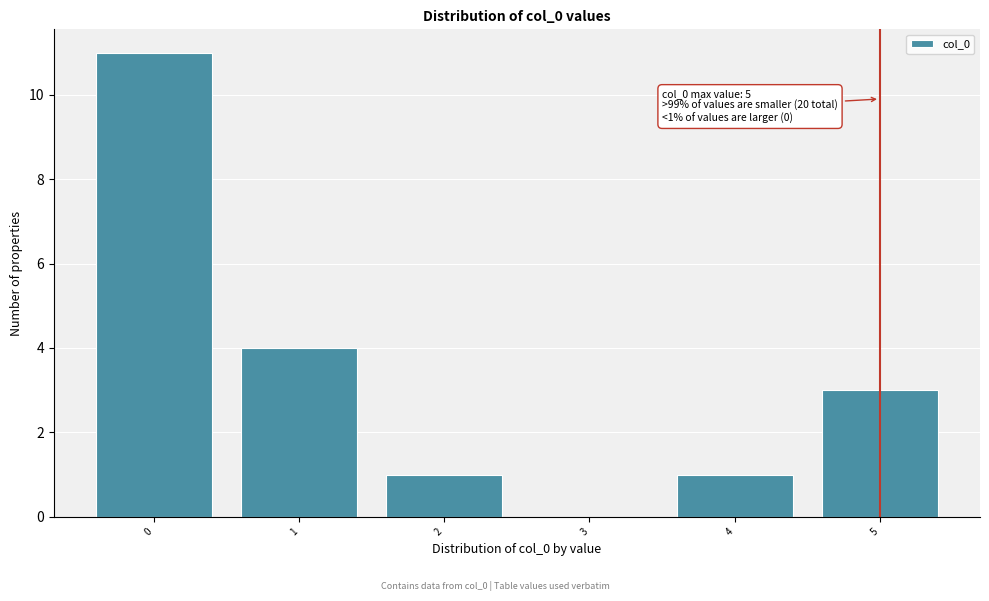

Over which range of the x-axis is the bar tallest?

-0.5 to 0.5